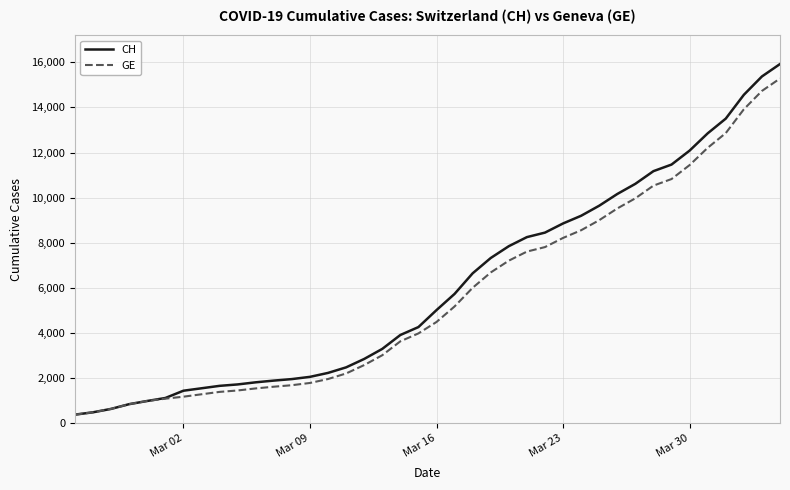

Which series has the widest spread of values?

CH